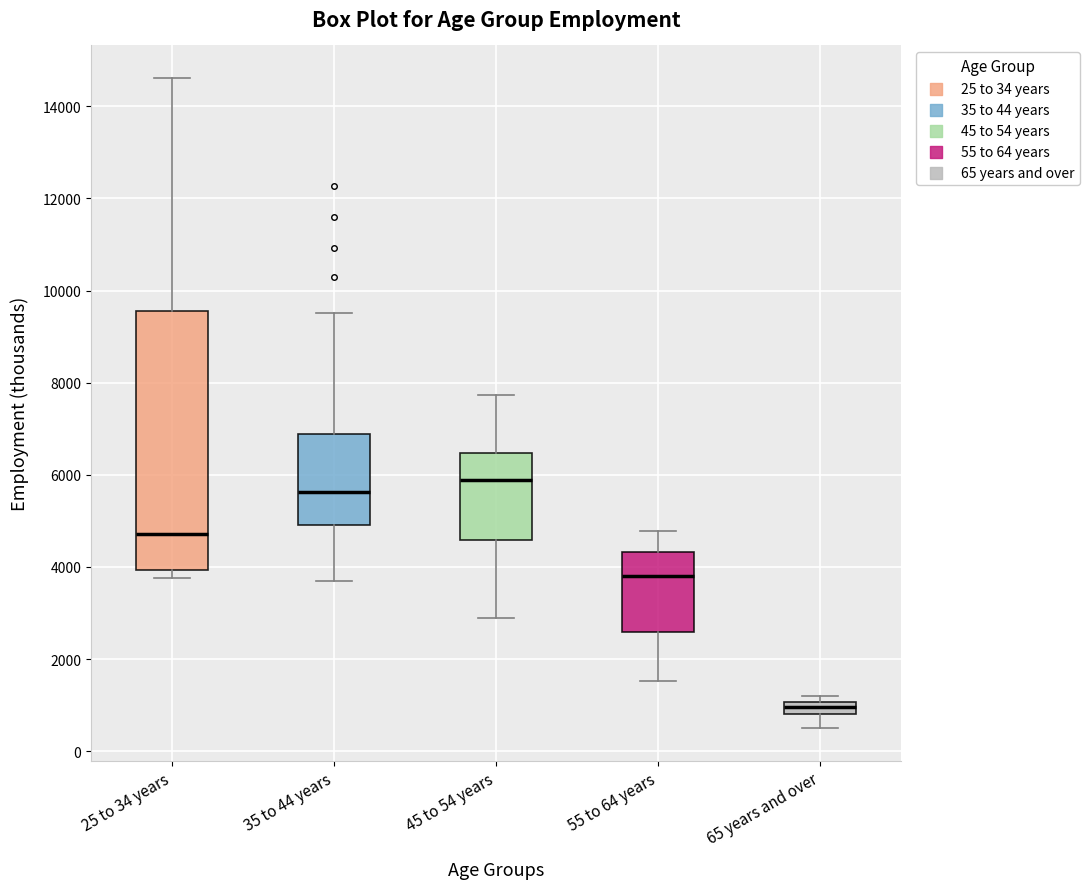

Which box is the tallest, from its lower edge to its upper edge?

25 to 34 years